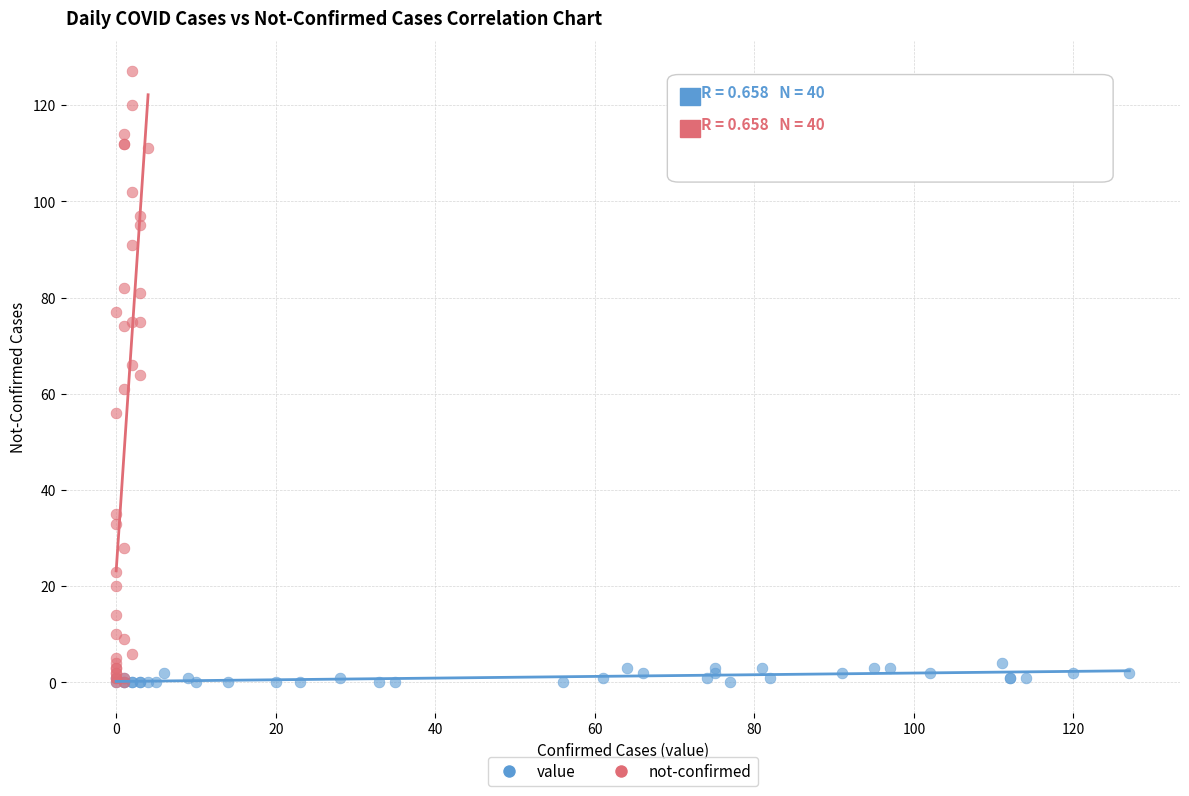

Which series reaches the maximum Y coordinate?

not-confirmed